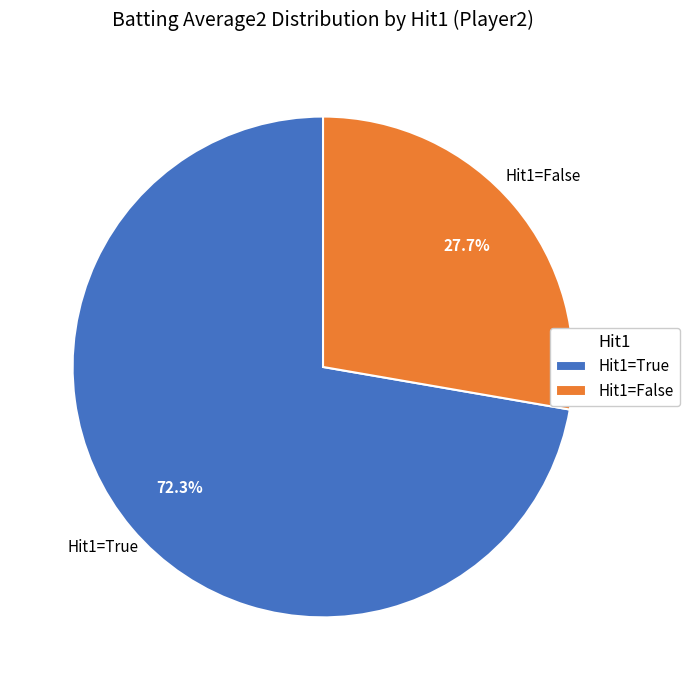

How many segments does this pie chart have?

2